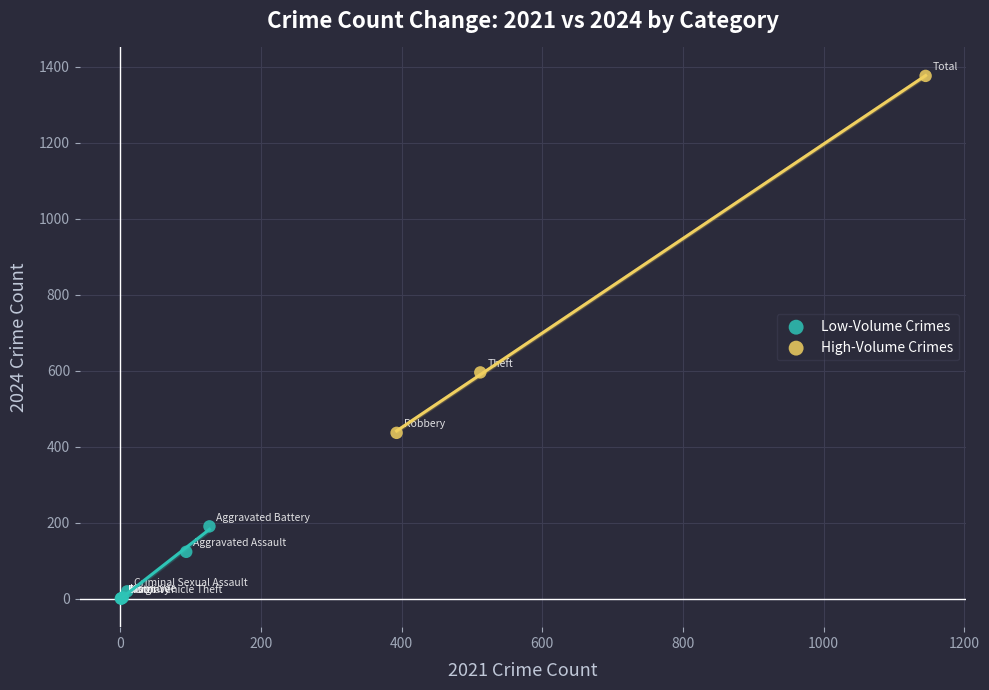

Which series reaches the minimum Y coordinate?

Low-Volume Crimes